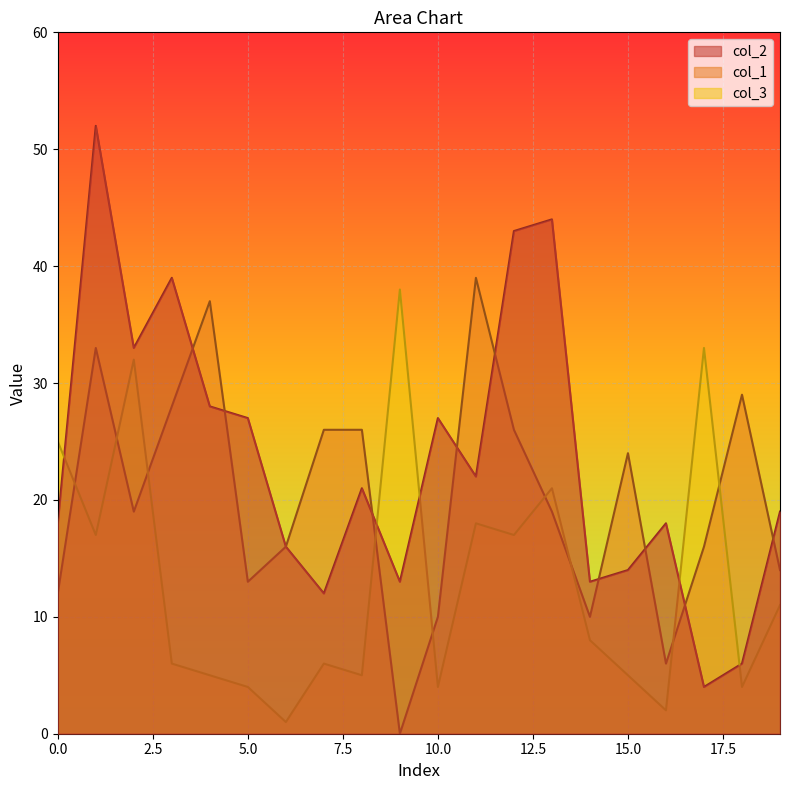

Rank the series by their maximum value, from highest to lowest.

col_2, col_1, col_3